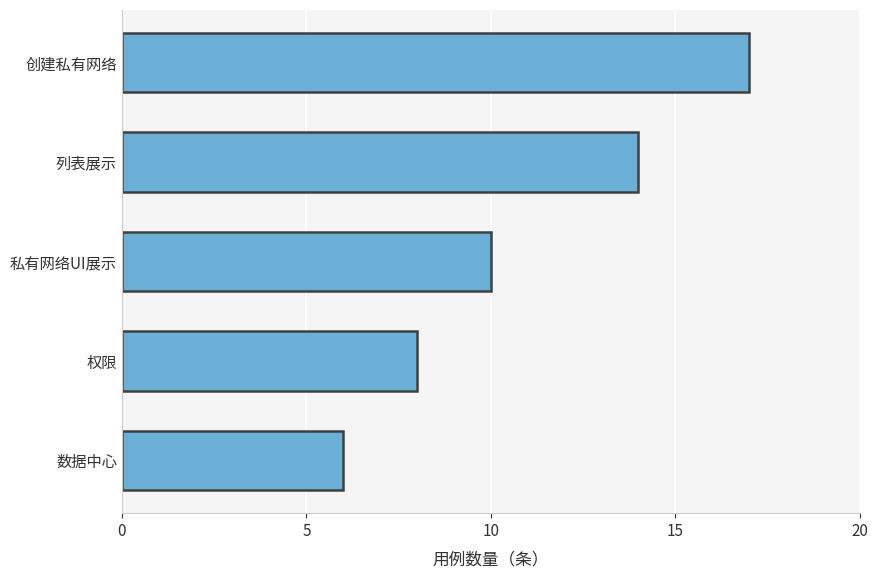

What is the smallest value displayed?

6